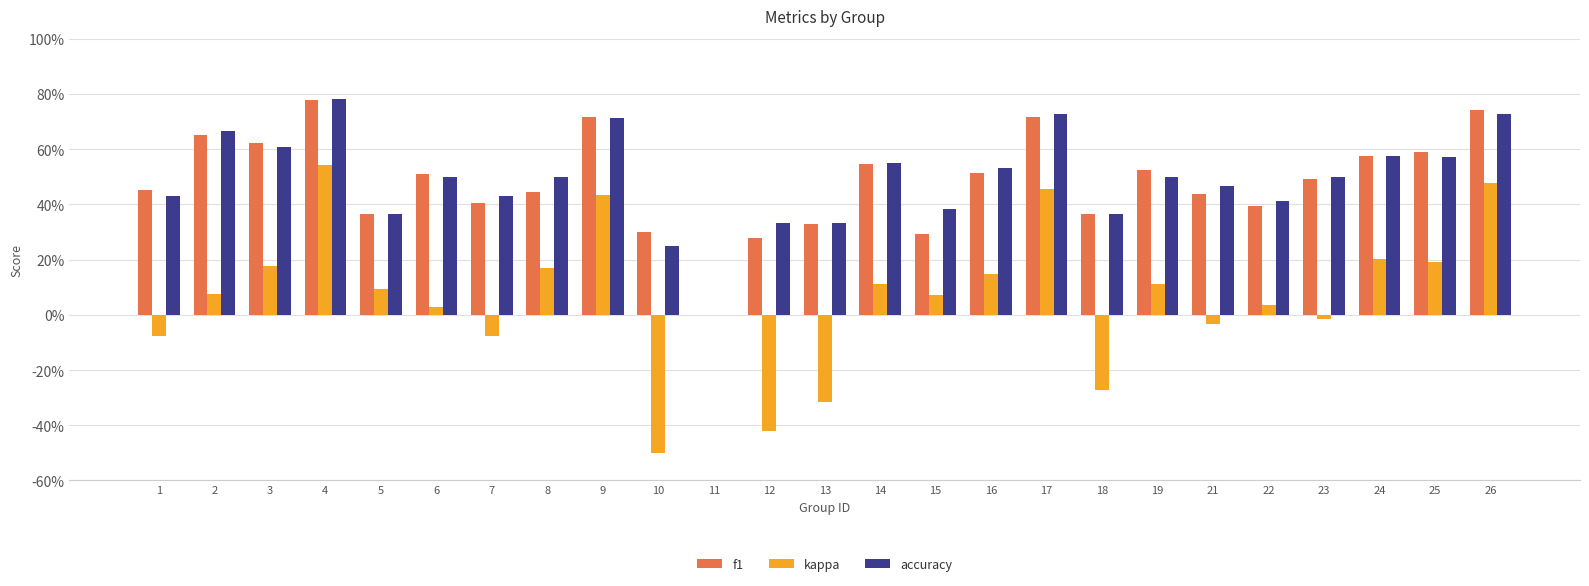

Which series has the largest range (max minus min)?

kappa